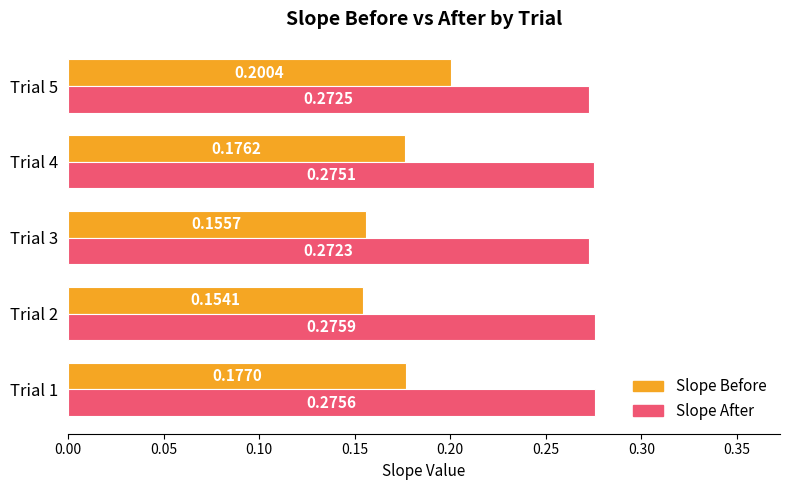

Rank the series by their average value, from lowest to highest.

Slope Before, Slope After